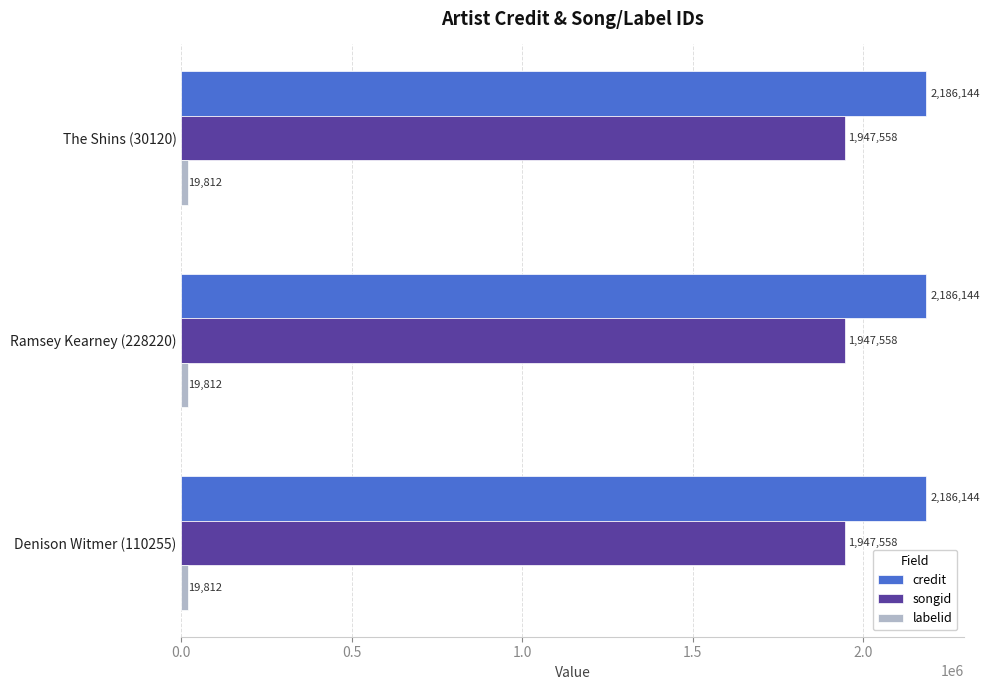

What is the difference between the highest and lowest values at The Shins (30120)?

2166332